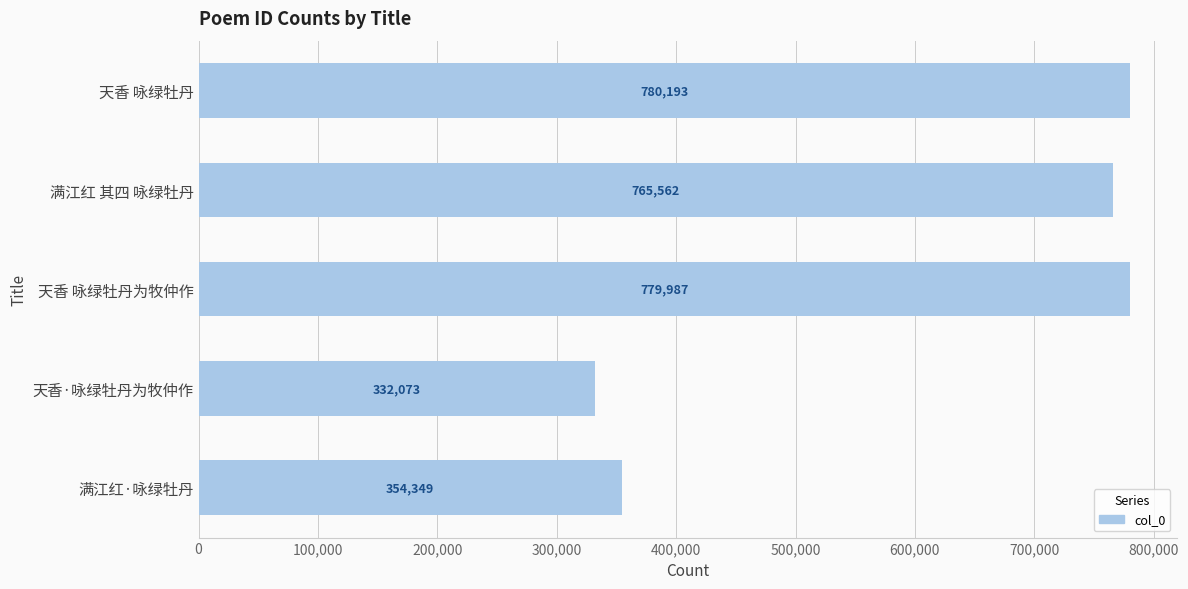

What is the smallest value displayed?

332073